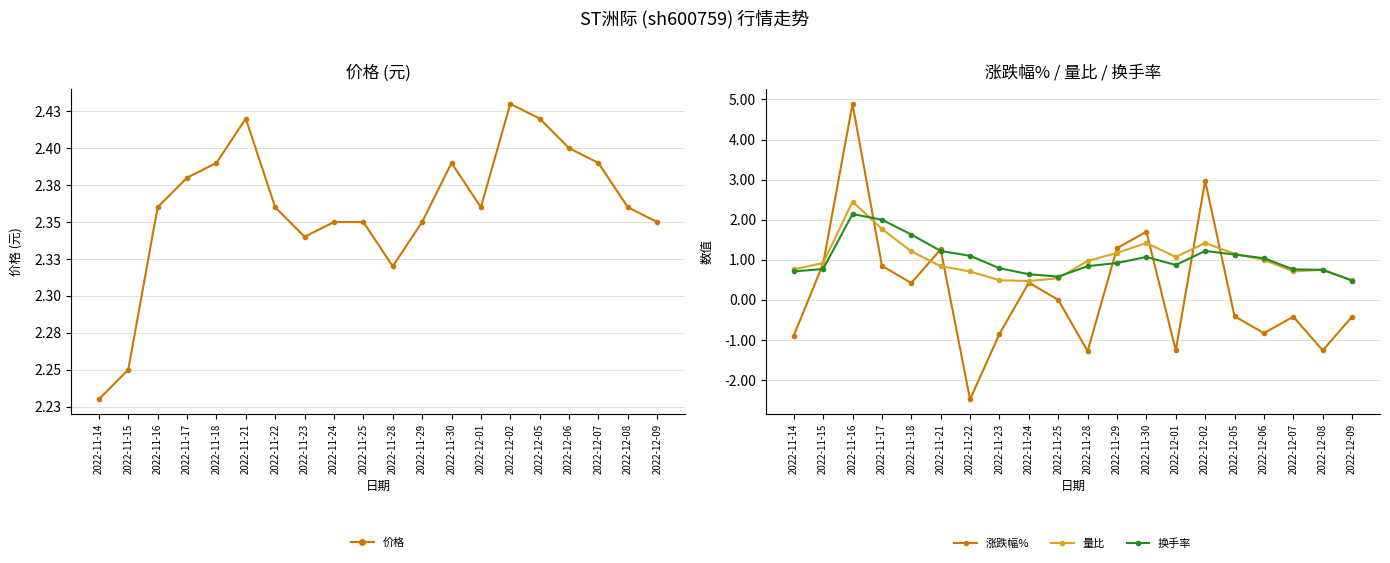

Is it true that 价格 equals 2.4 at 2022-12-05?

True